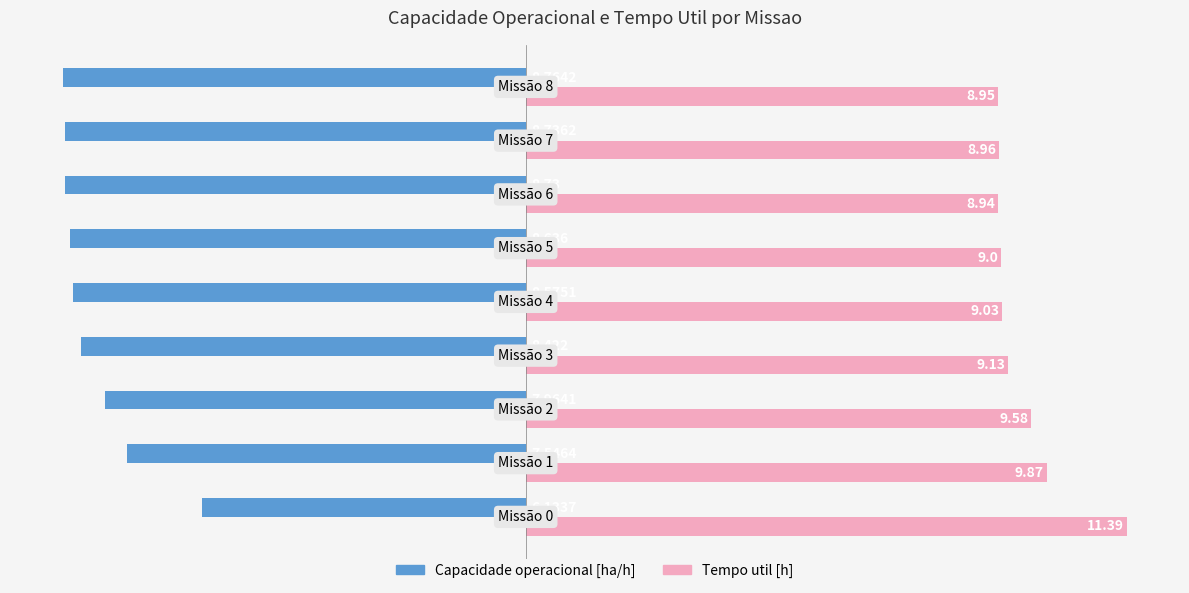

How many distinct data groups are displayed?

2